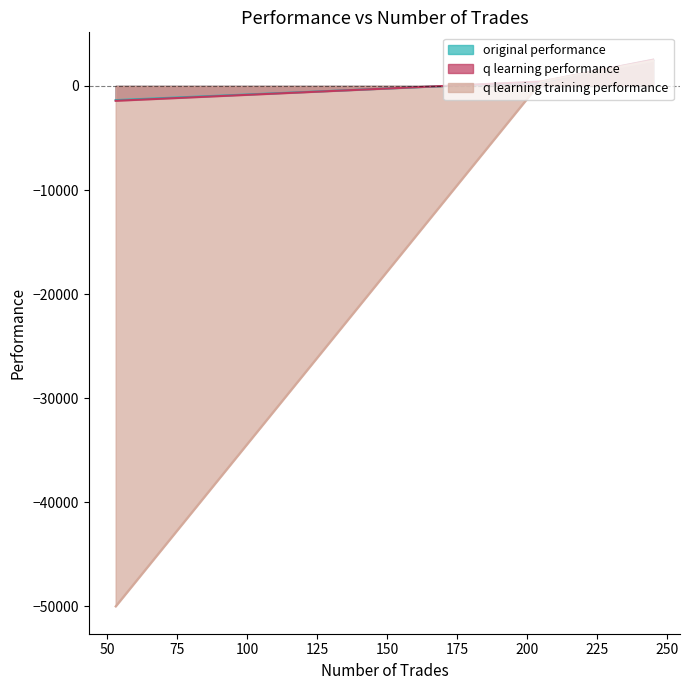

Which series has the largest range (max minus min)?

q learning training performance